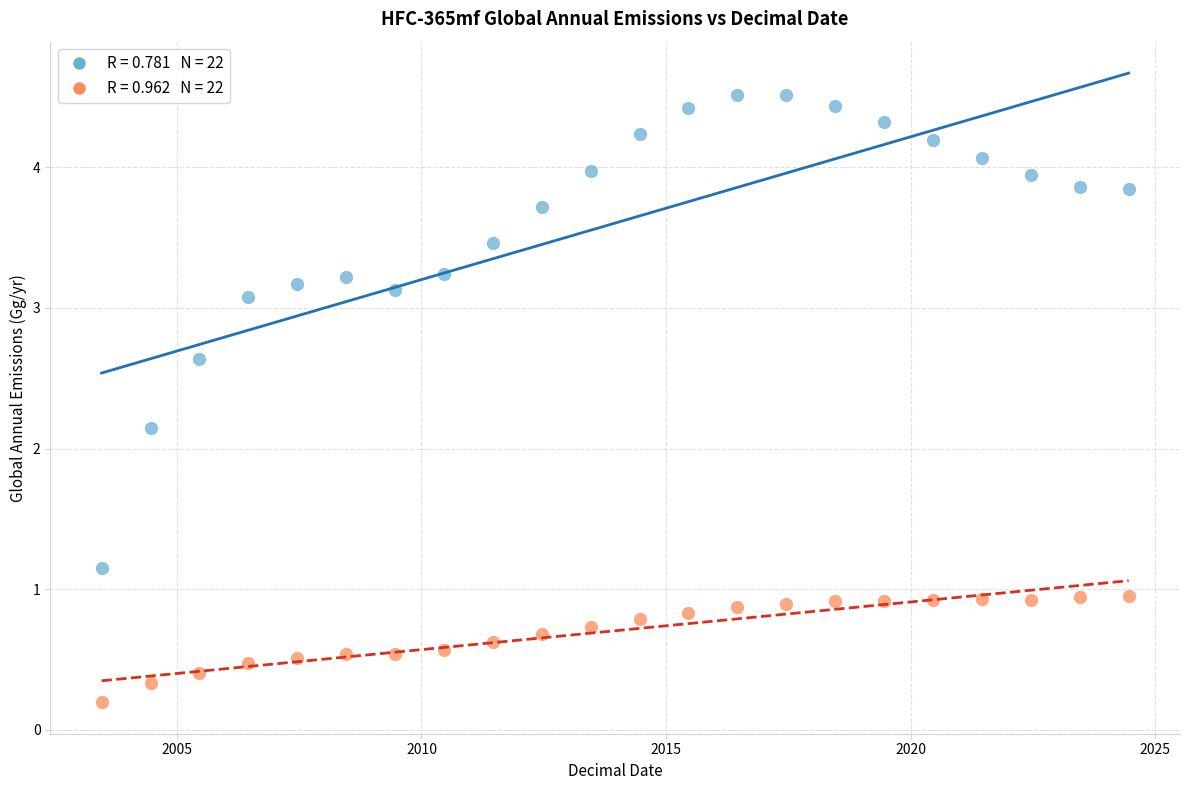

Across all data points, what is the range of X values (max minus min)?

21.0